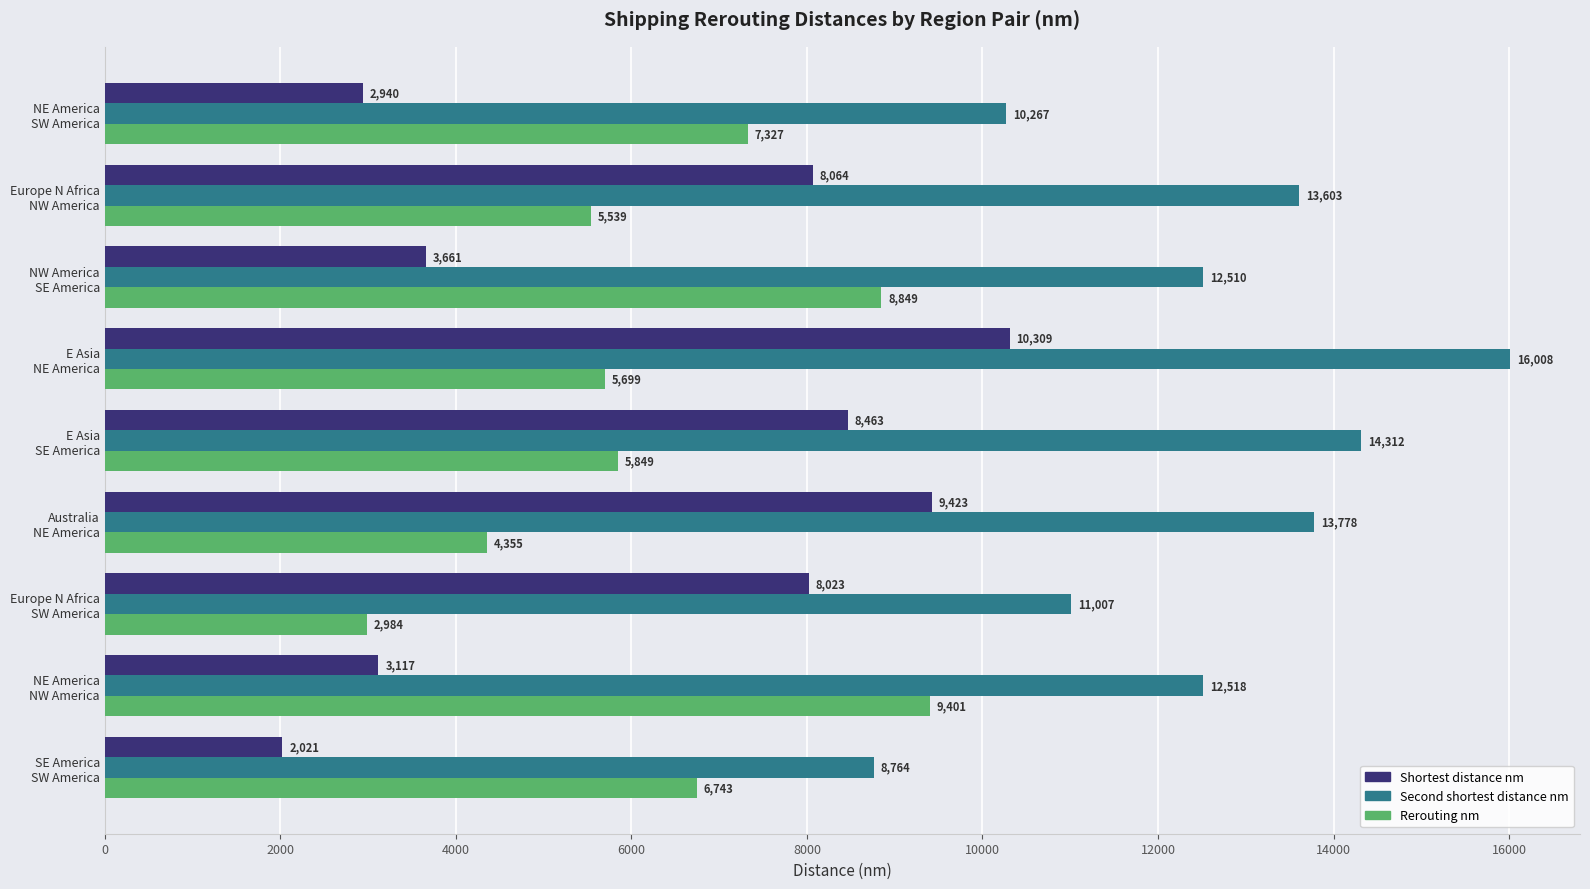

What is the smallest value displayed?

2021.0